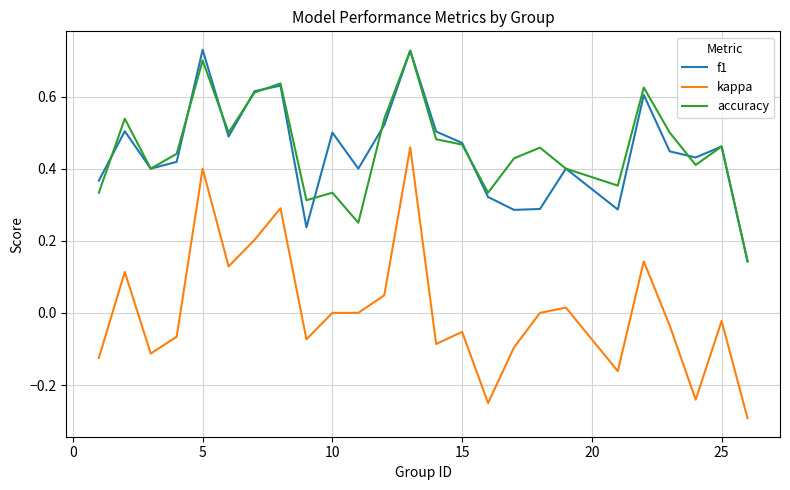

In f1, how many points are higher than both neighbors (excluding endpoints)?

8